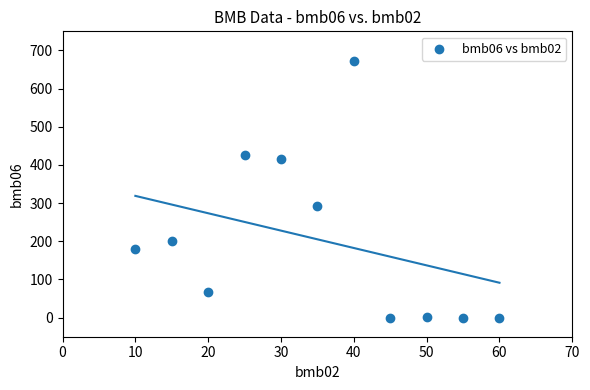

What is the average Y value?

205.2